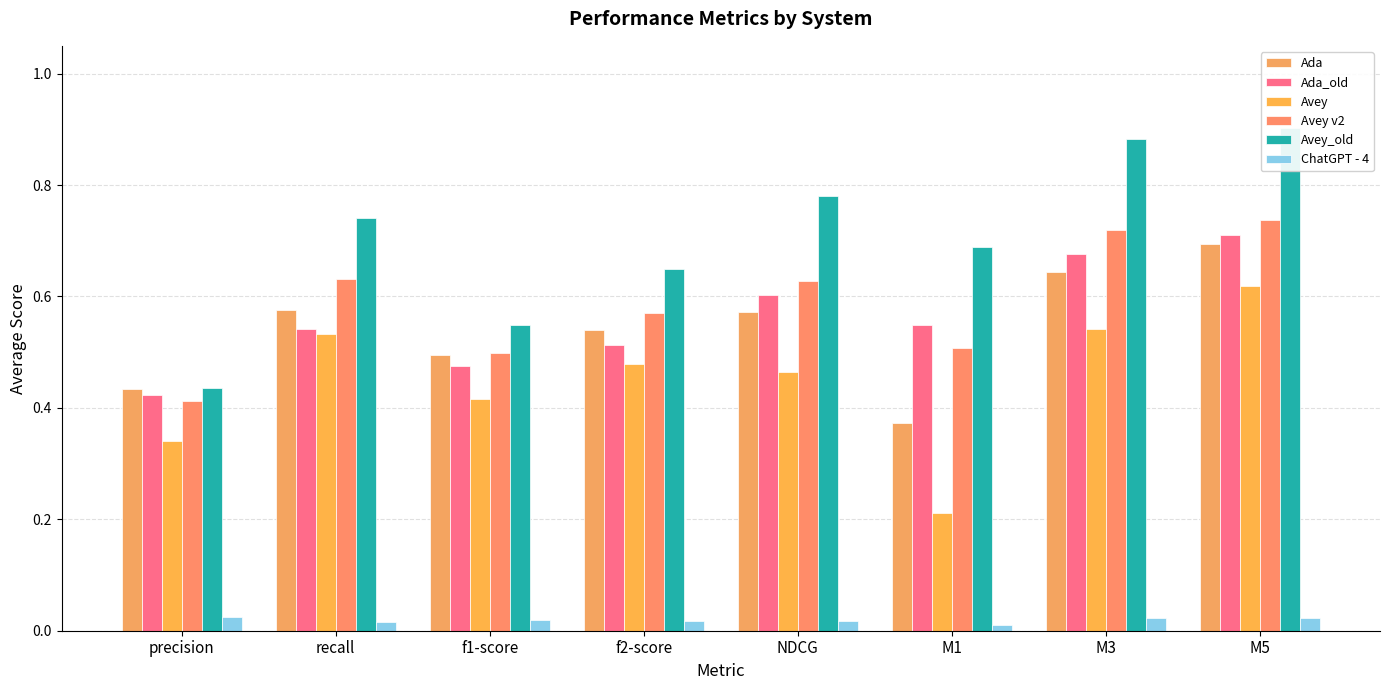

What is the label of the 8th bar from the right?

precision